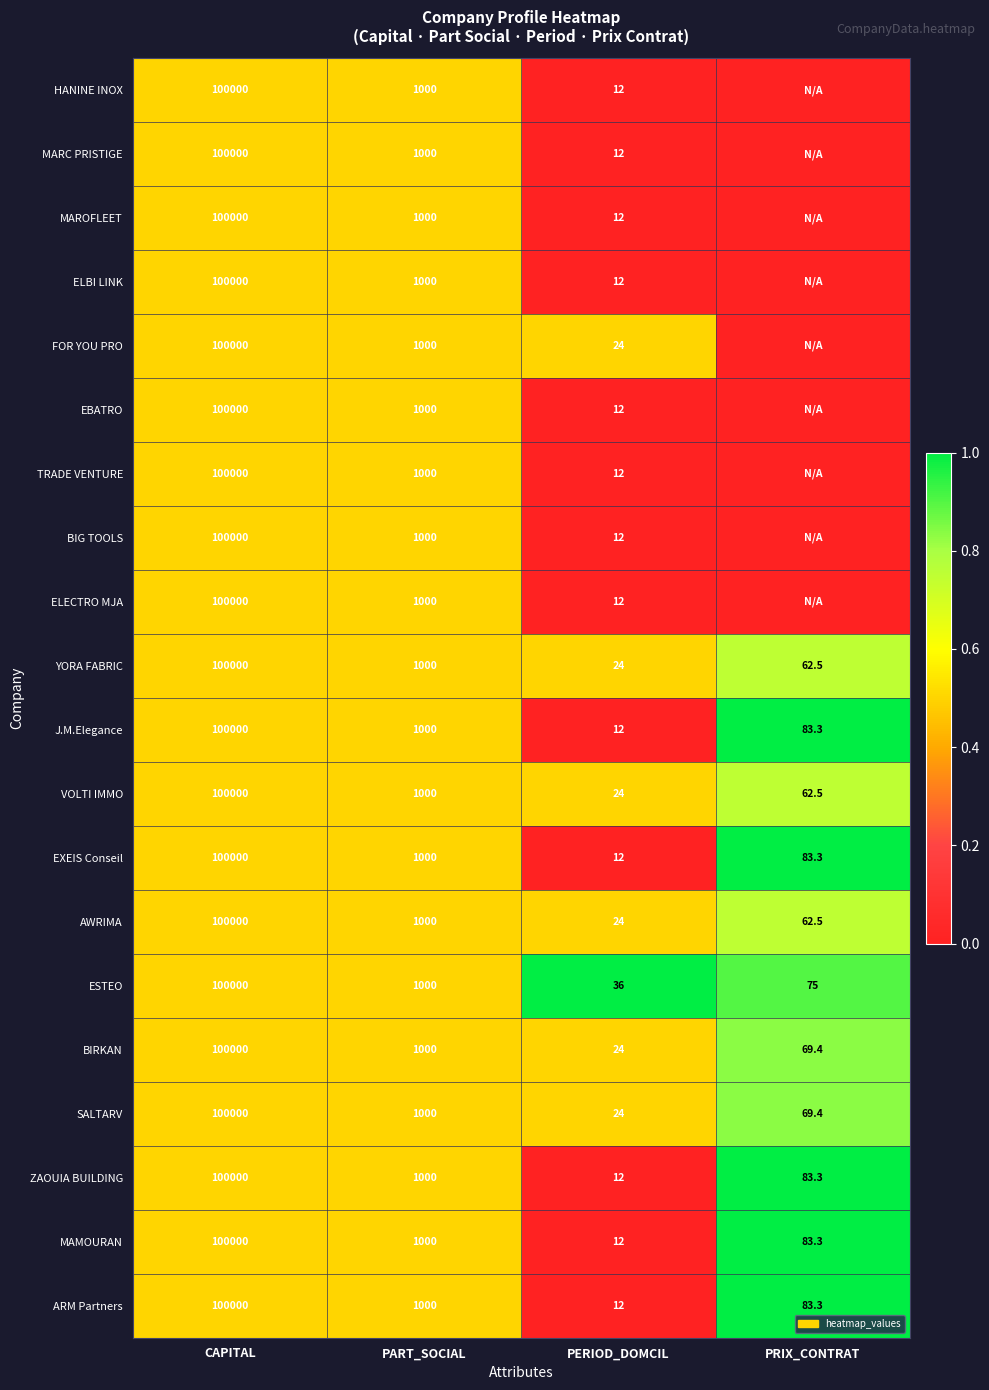

Is it true that MAROFLEET equals 0.9 at CAPITAL?

False